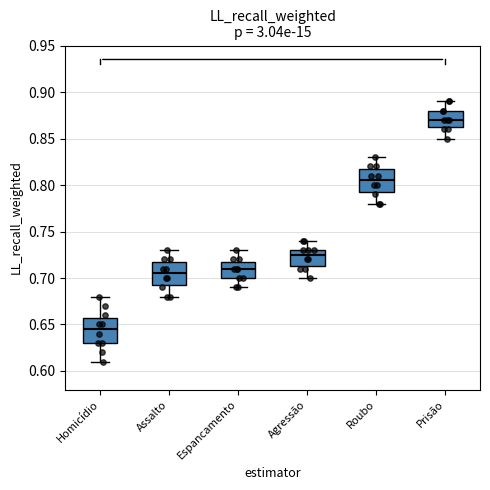

Reading left to right, transcribe this box plot: for each box, give where its median line is, the range the box spans, and where its two whiskers end, as read against the y-axis. The values are not printed on the chart, so give them approximately, as read against the axis.

Homicídio: median 0.645, box 0.630 to 0.660, whiskers 0.610 to 0.680
Assalto: median 0.705, box 0.695 to 0.720, whiskers 0.680 to 0.730
Espancamento: median 0.710, box 0.700 to 0.720, whiskers 0.690 to 0.730
Agressão: median 0.725, box 0.715 to 0.730, whiskers 0.700 to 0.740
Roubo: median 0.805, box 0.795 to 0.820, whiskers 0.780 to 0.830
Prisão: median 0.870, box 0.865 to 0.880, whiskers 0.850 to 0.890